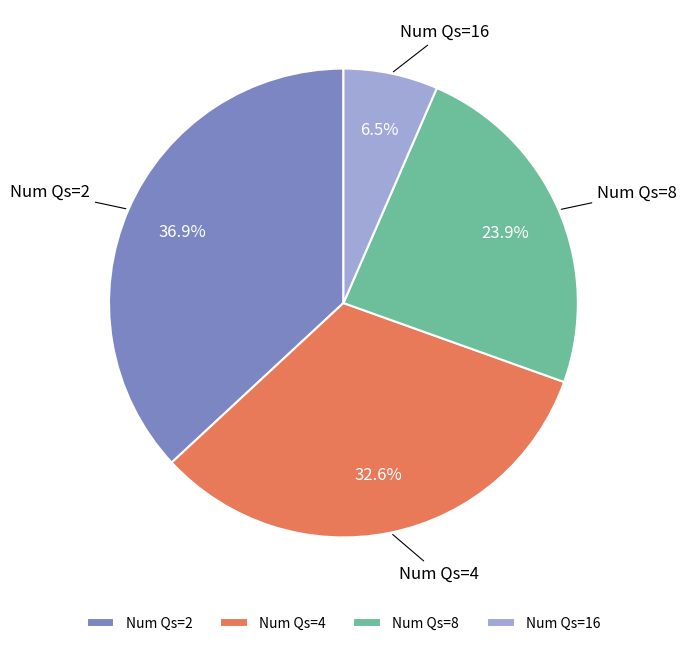

Is there a majority slice in this chart?

No